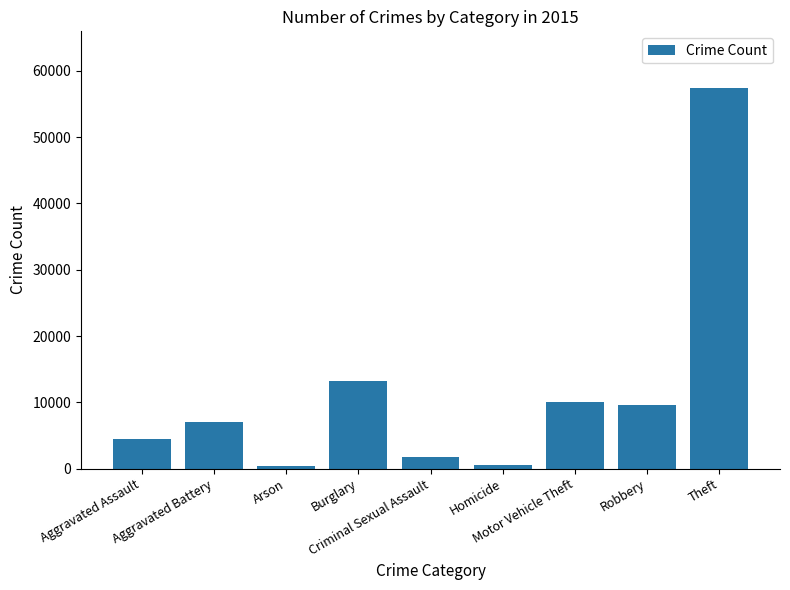

What is the sum of the values at Burglary and Criminal Sexual Assault?

14873